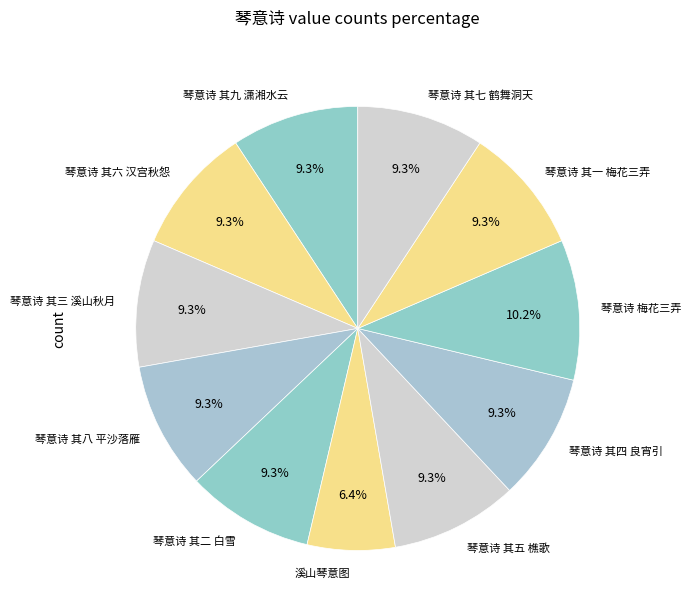

True or false: 琴意诗 其二 白雪 accounts for 23% of the total.

False